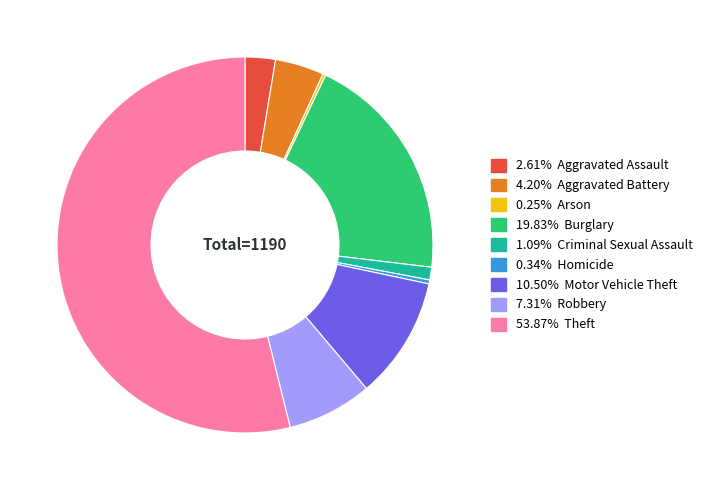

Is there a majority slice in this chart?

Yes